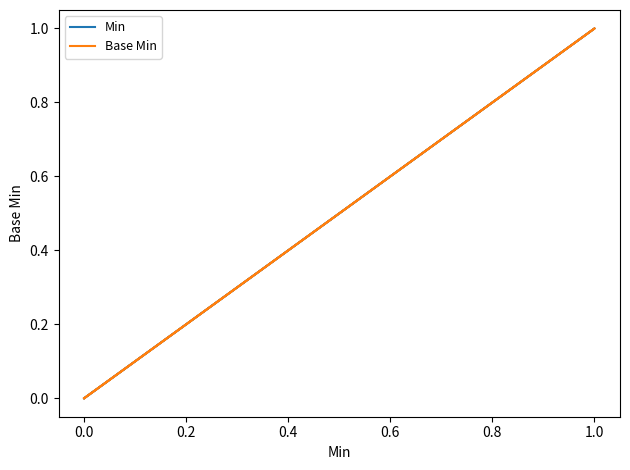

How many data points in Base Min are above 0?

1